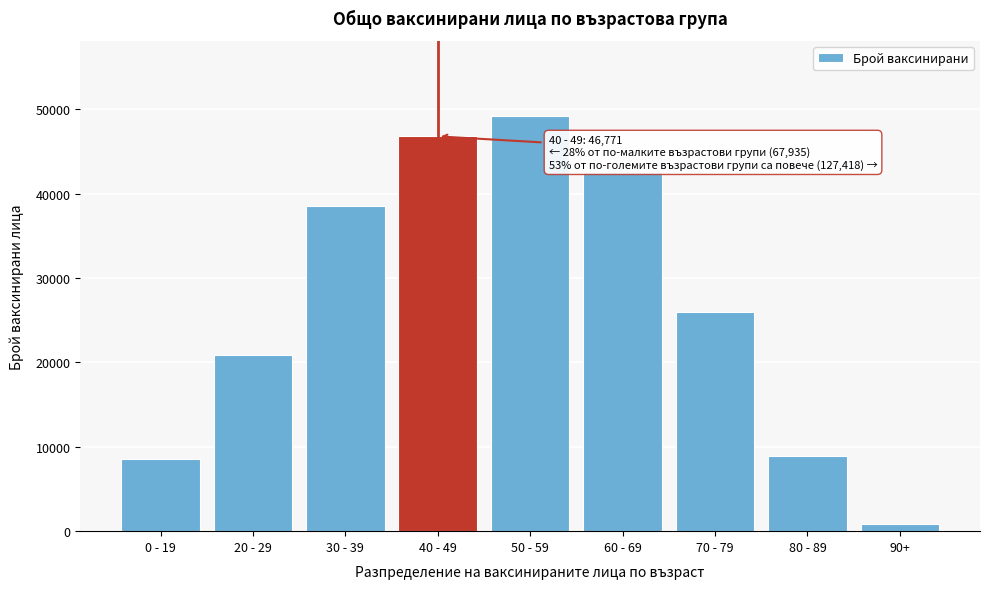

Reading left to right, list all the values displayed in this chart.

8536	20899	38500	46771	49226	42565	25919	8880	828